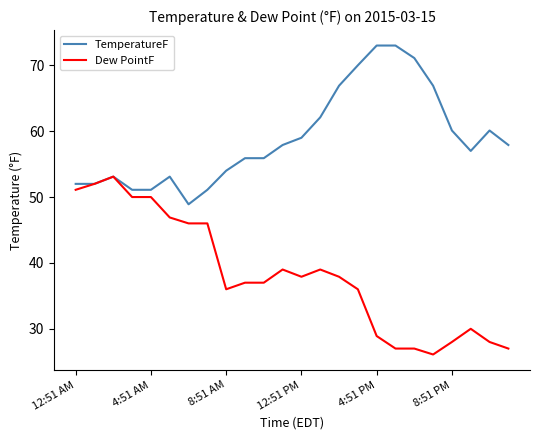

What are all the series names shown in the legend?

TemperatureF, Dew PointF